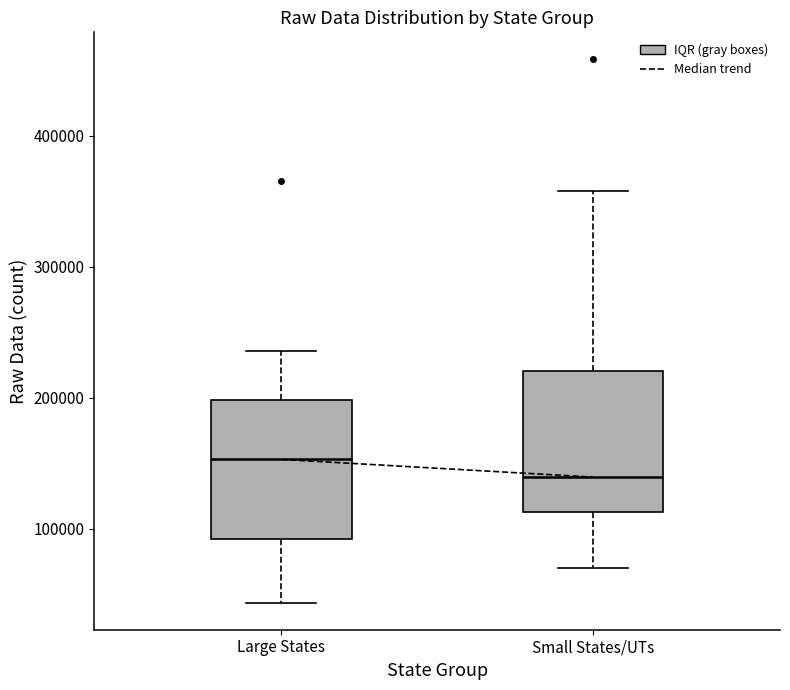

Reading left to right, transcribe this box plot: for each box, give where its median line is, the range the box spans, and where its two whiskers end, as read against the y-axis. The values are not printed on the chart, so give them approximately, as read against the axis.

Large States: median 150000, box 90000 to 200000, whiskers 40000 to 240000
Small States/UTs: median 140000, box 110000 to 220000, whiskers 70000 to 360000